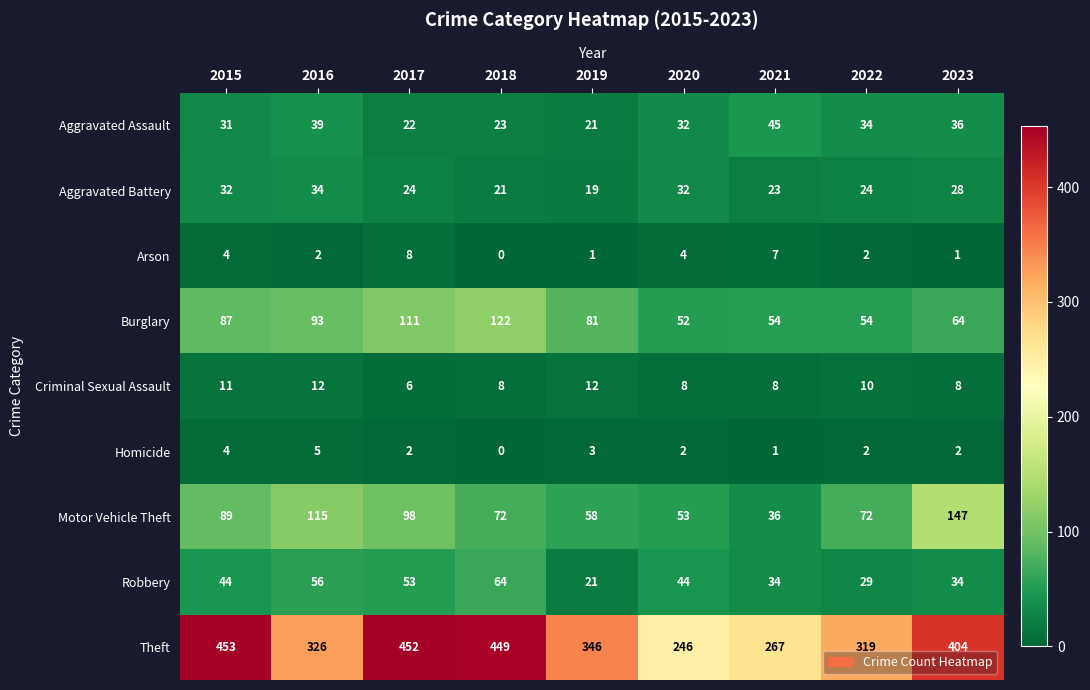

Where is Theft nearest to the value 349?

2019